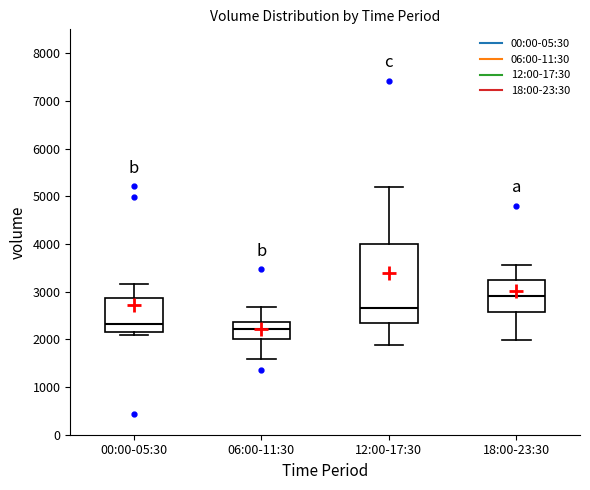

Reading left to right, transcribe this box plot: for each box, give where its median line is, the range the box spans, and where its two whiskers end, as read against the y-axis. The values are not printed on the chart, so give them approximately, as read against the axis.

00:00-05:30: median 2300, box 2100 to 2900, whiskers 2100 (just below the box's lower edge) to 3200
06:00-11:30: median 2200, box 2000 to 2400, whiskers 1600 to 2700
12:00-17:30: median 2700, box 2300 to 4000, whiskers 1900 to 5200
18:00-23:30: median 2900, box 2600 to 3200, whiskers 2000 to 3600